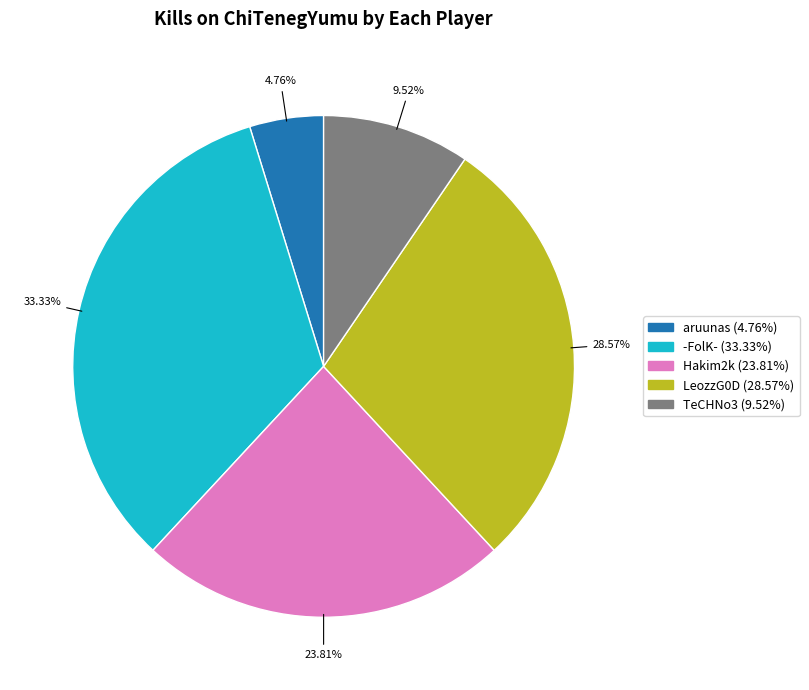

Does any single category account for the majority?

No